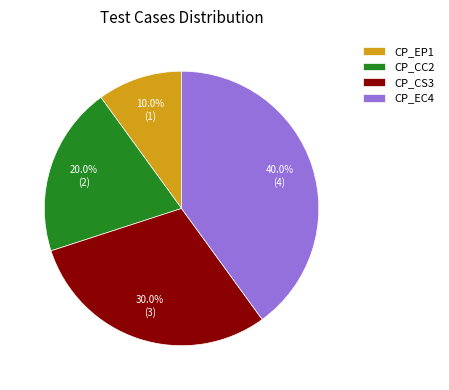

Which category has the biggest portion of the pie?

CP_EC4